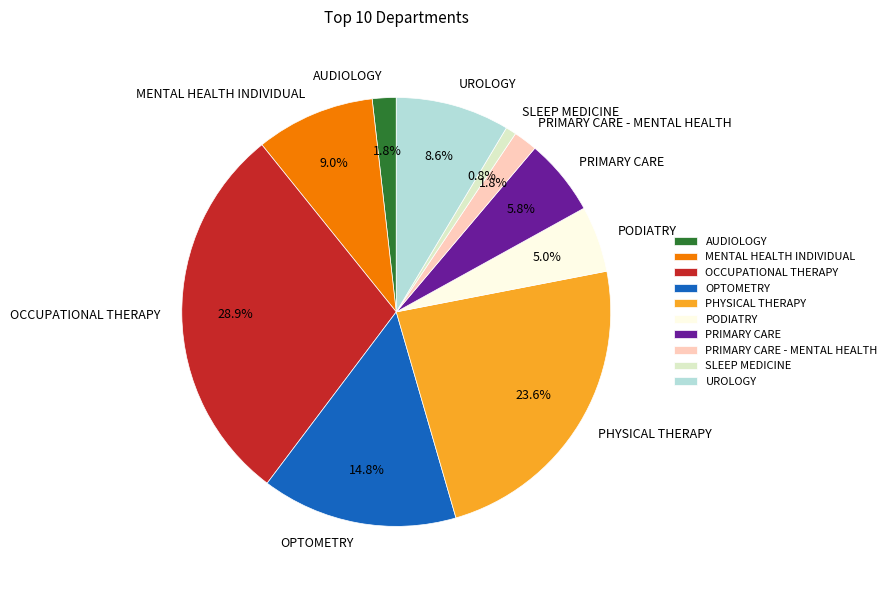

To the nearest percent, what is the average slice percentage?

10%